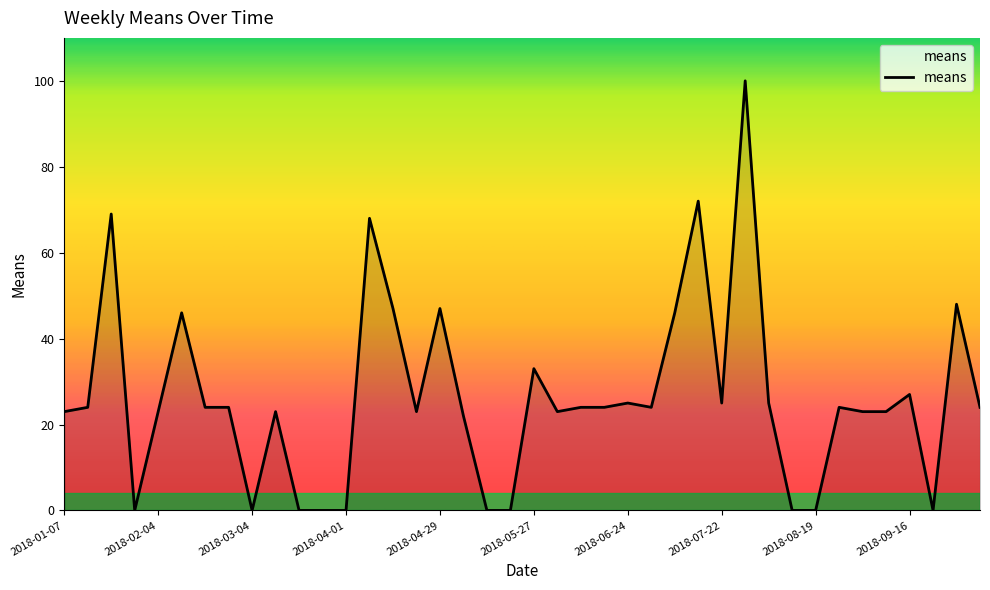

How many lines are shown in the chart?

1